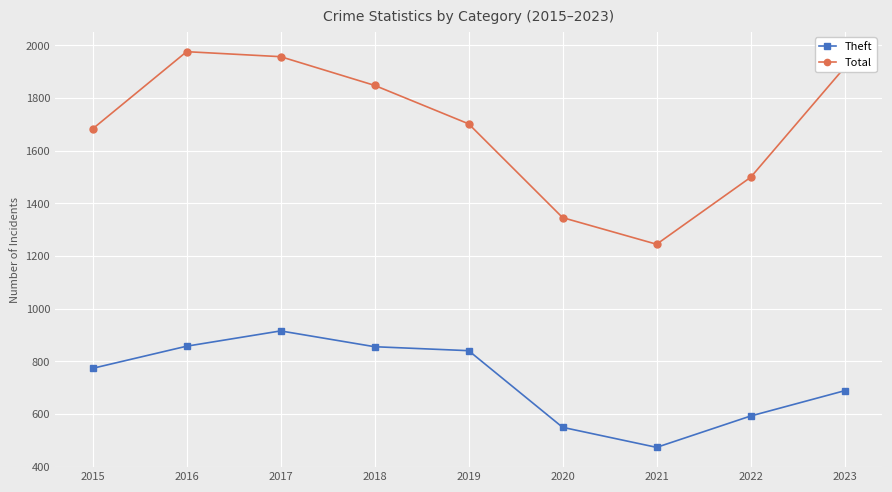

How many data points in Theft are less than 774?

4